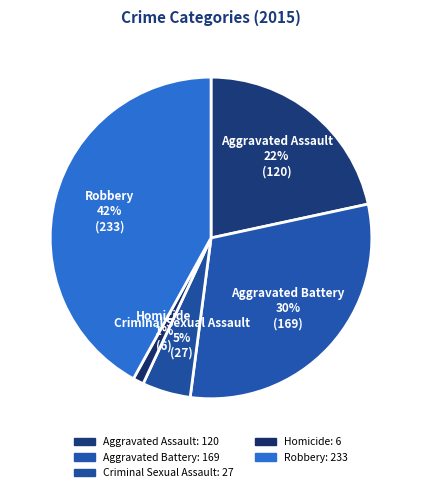

What is the total percentage of Robbery and Aggravated Battery?

72.4%